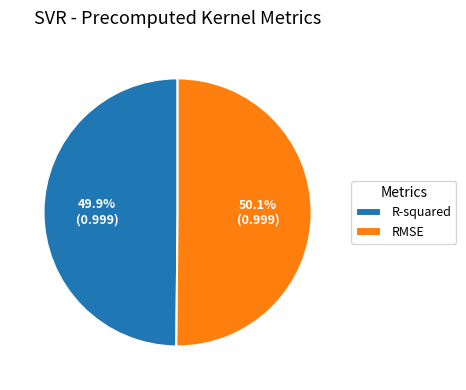

Approximately how many times larger is the value at R-squared compared to RMSE?

1.0